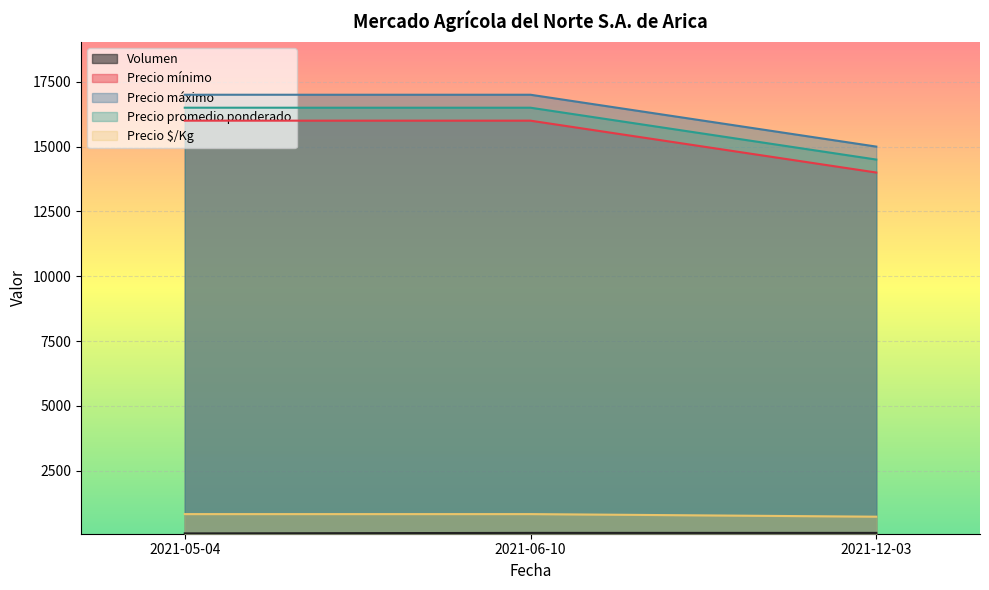

Does the chart display data point markers on the line(s)?

No